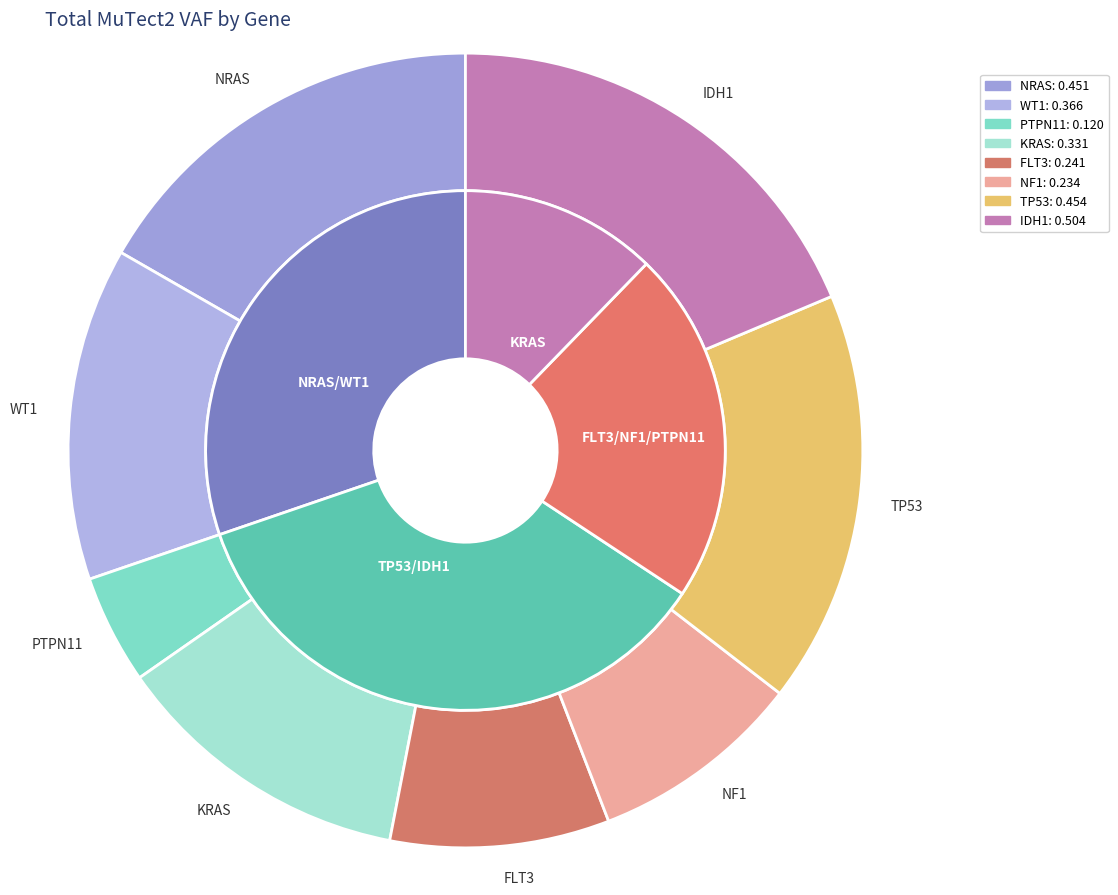

To the nearest percent, what percentage of the pie is NF1?

9%